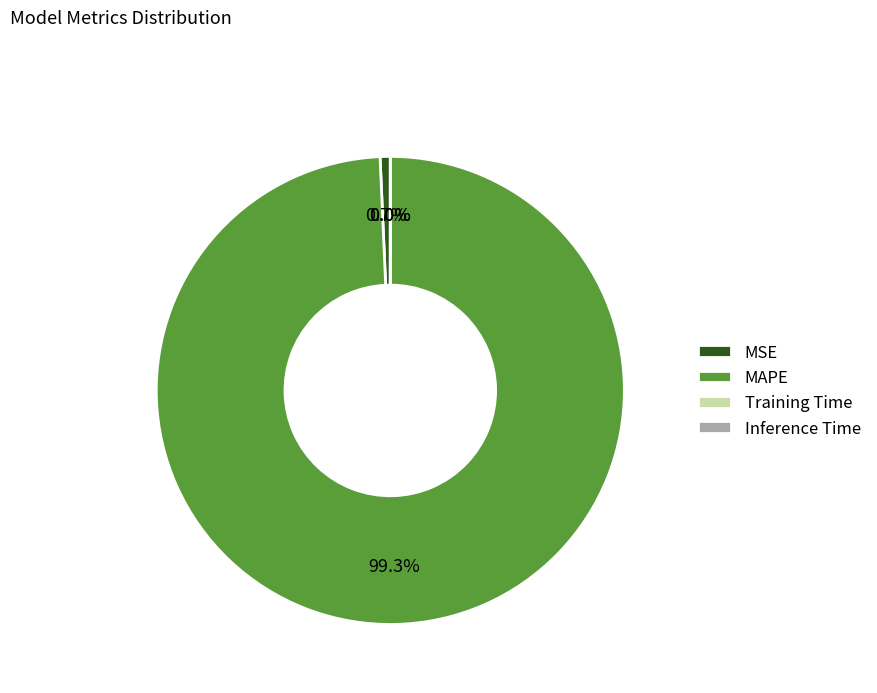

To the nearest percent, what is the difference between the largest and smallest slice percentages?

99%